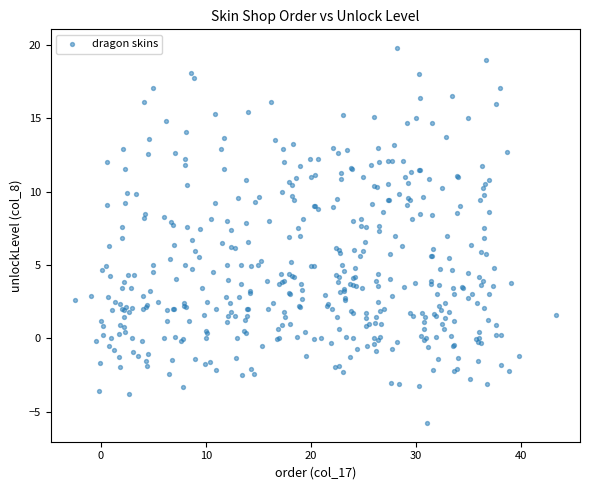

What is the range of Y values (max minus min)?

25.6